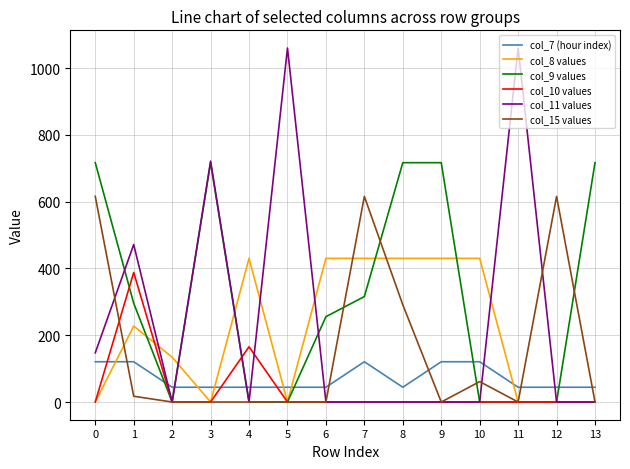

What is the sum of all col_10 values values?

553.6